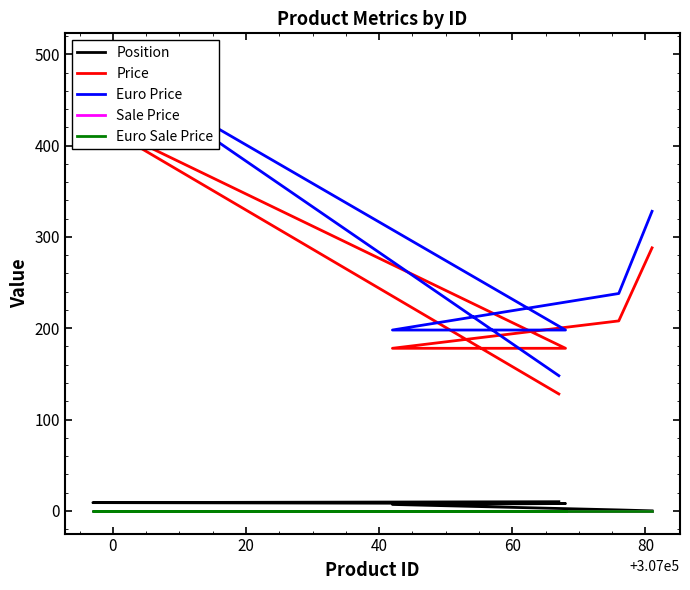

What is the greatest value displayed?

498